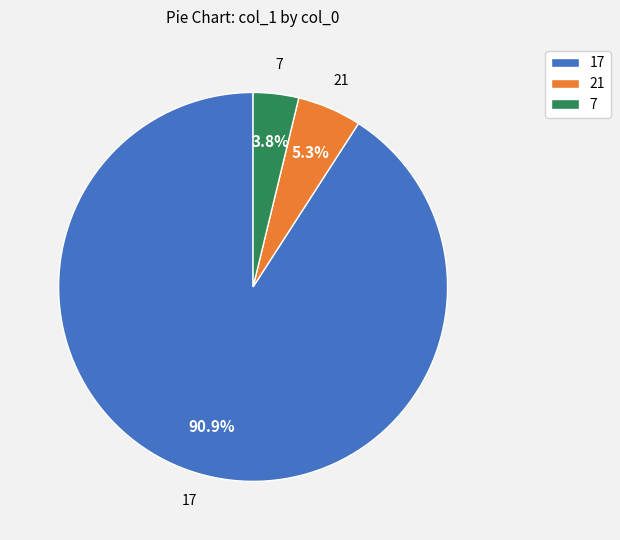

What portion of the pie excludes 21?

94.7%